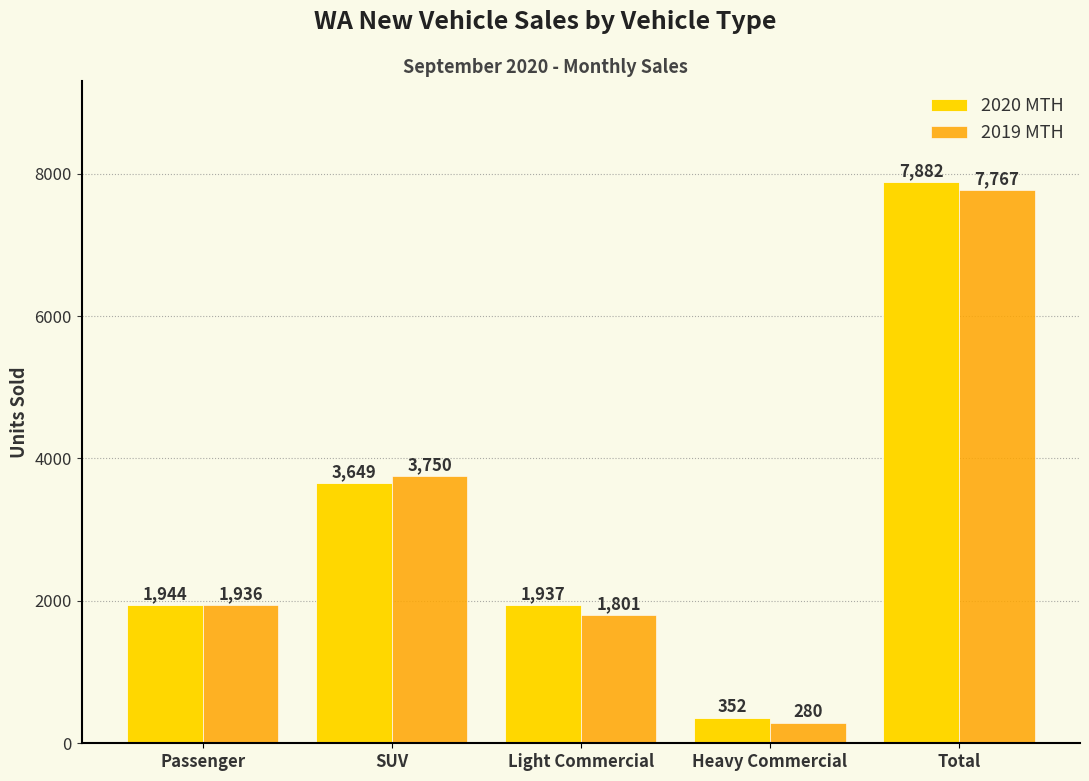

What are all the series names shown in the legend?

2020 MTH, 2019 MTH